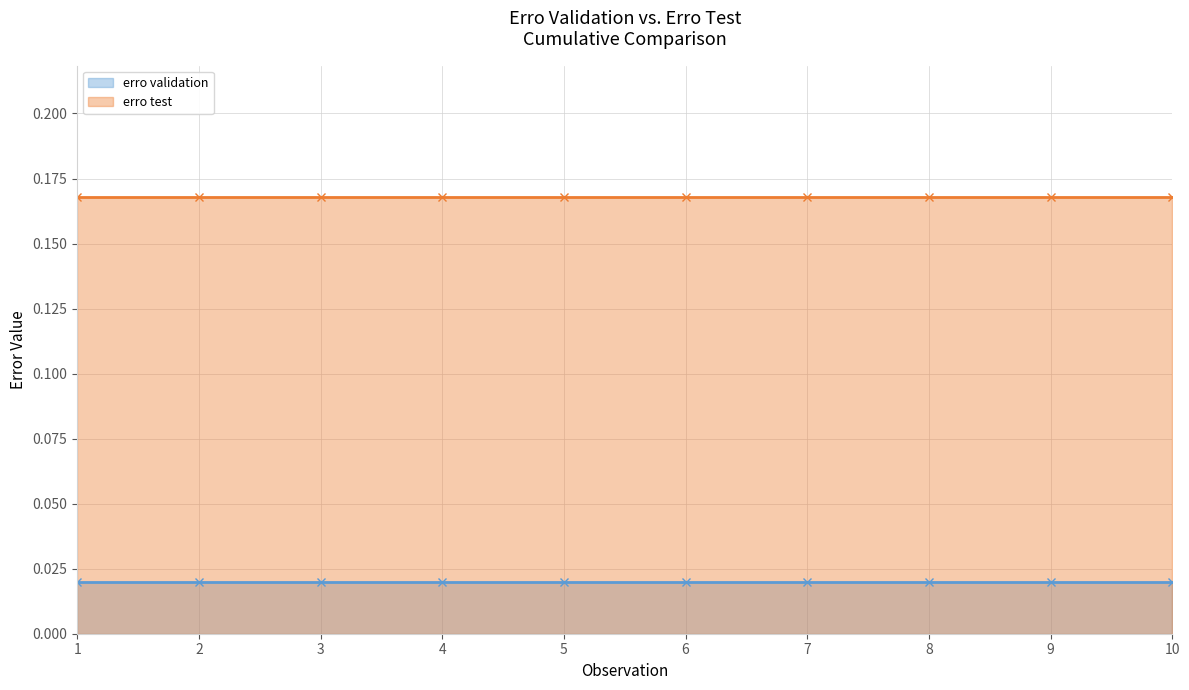

List the series in order of their overall mean, highest first.

erro test, erro validation